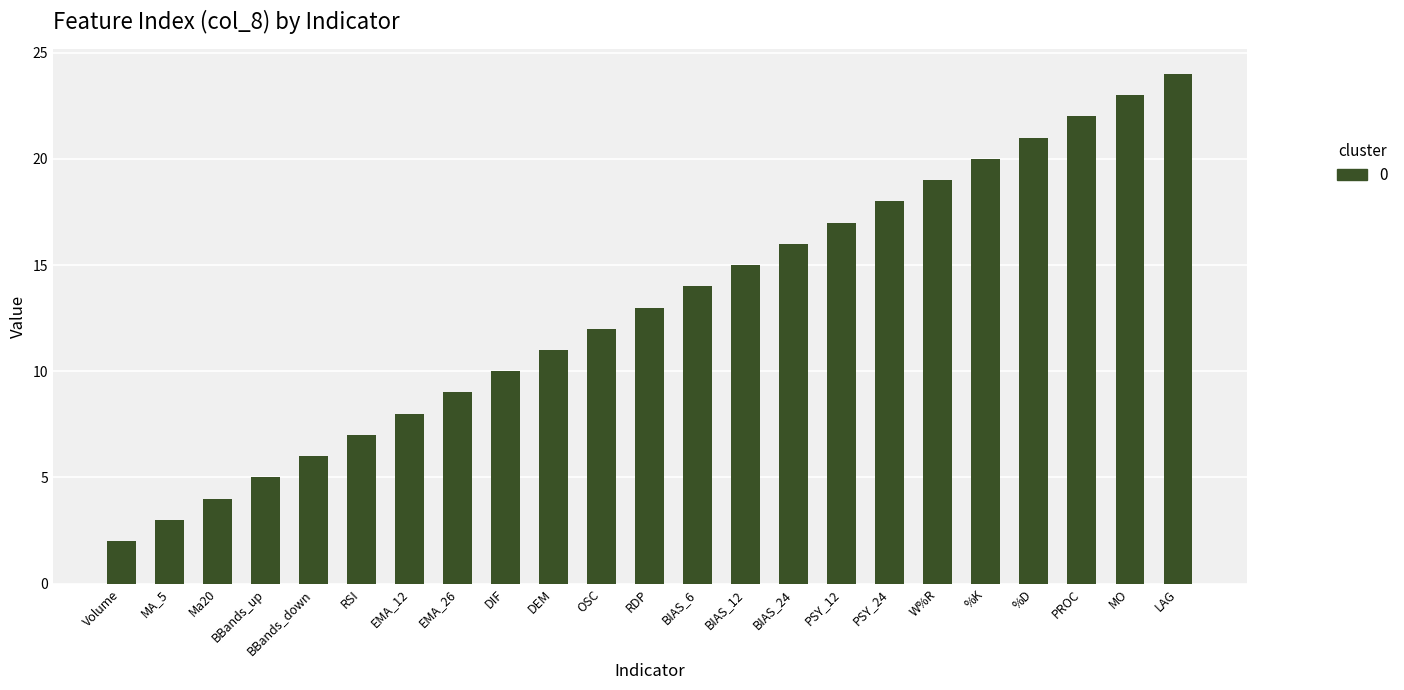

What is the greatest value displayed?

24